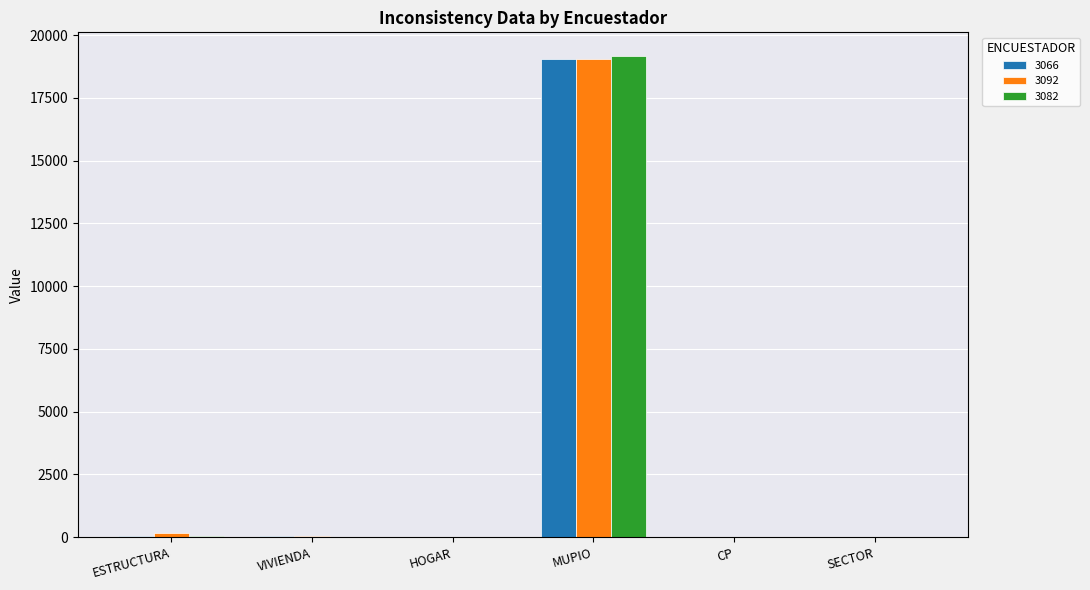

What is the total value across all series at MUPIO?

57281